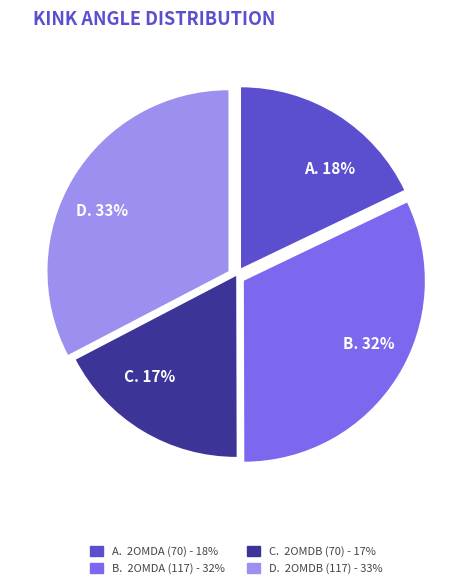

To the nearest percent, what is the average slice percentage?

25%